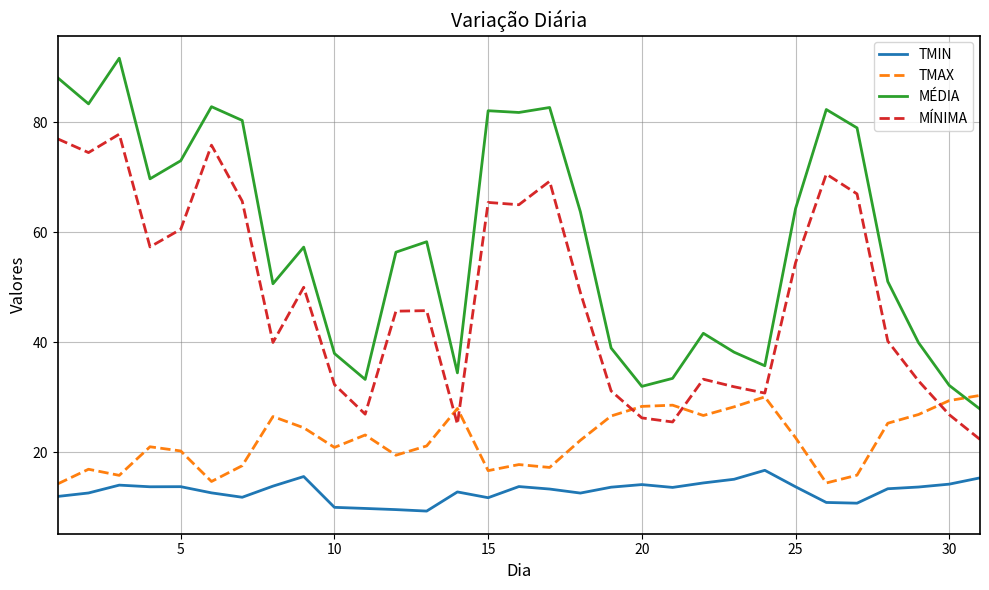

Rank the series by their maximum value, from lowest to highest.

TMIN, TMAX, MÍNIMA, MÉDIA